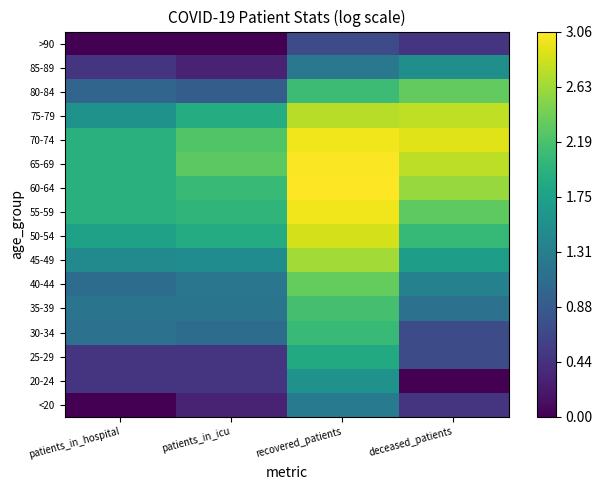

Reading left to right, what are all the values shown in this chart?

<20: patients_in_hospital=0.0	patients_in_icu=0.3	recovered_patients=1.3	deceased_patients=0.5
20-24: patients_in_hospital=0.5	patients_in_icu=0.5	recovered_patients=1.6	deceased_patients=0.0
25-29: patients_in_hospital=0.5	patients_in_icu=0.5	recovered_patients=1.9	deceased_patients=0.7
30-34: patients_in_hospital=1.1	patients_in_icu=1.1	recovered_patients=2.1	deceased_patients=0.7
35-39: patients_in_hospital=1.2	patients_in_icu=1.2	recovered_patients=2.2	deceased_patients=1.1
40-44: patients_in_hospital=1.1	patients_in_icu=1.2	recovered_patients=2.3	deceased_patients=1.3
45-49: patients_in_hospital=1.5	patients_in_icu=1.5	recovered_patients=2.6	deceased_patients=1.7
50-54: patients_in_hospital=1.8	patients_in_icu=1.9	recovered_patients=2.9	deceased_patients=2.1
55-59: patients_in_hospital=1.9	patients_in_icu=2.0	recovered_patients=3.0	deceased_patients=2.3
60-64: patients_in_hospital=1.9	patients_in_icu=2.1	recovered_patients=3.1	deceased_patients=2.6
65-69: patients_in_hospital=1.9	patients_in_icu=2.3	recovered_patients=3.0	deceased_patients=2.8
70-74: patients_in_hospital=1.9	patients_in_icu=2.2	recovered_patients=3.0	deceased_patients=2.9
75-79: patients_in_hospital=1.6	patients_in_icu=1.9	recovered_patients=2.7	deceased_patients=2.8
80-84: patients_in_hospital=1.0	patients_in_icu=0.9	recovered_patients=2.1	deceased_patients=2.3
85-89: patients_in_hospital=0.5	patients_in_icu=0.3	recovered_patients=1.2	deceased_patients=1.5
>90: patients_in_hospital=0.0	patients_in_icu=0.0	recovered_patients=0.7	deceased_patients=0.5